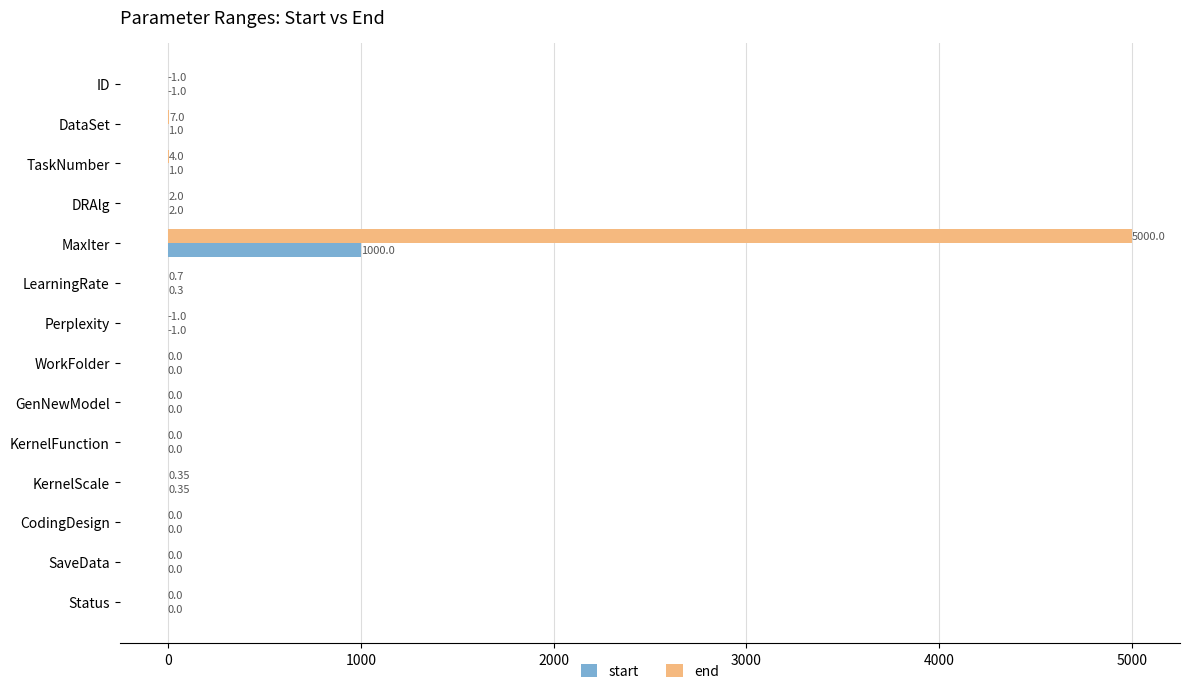

Which series has the largest total across all categories?

end